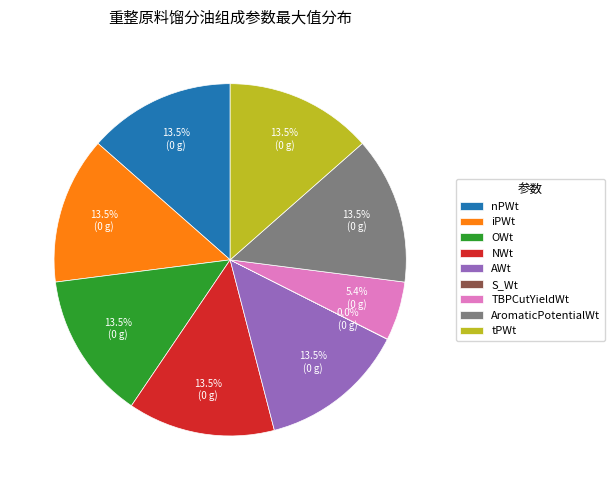

Approximately how many times larger is the value at AWt compared to NWt?

1.0